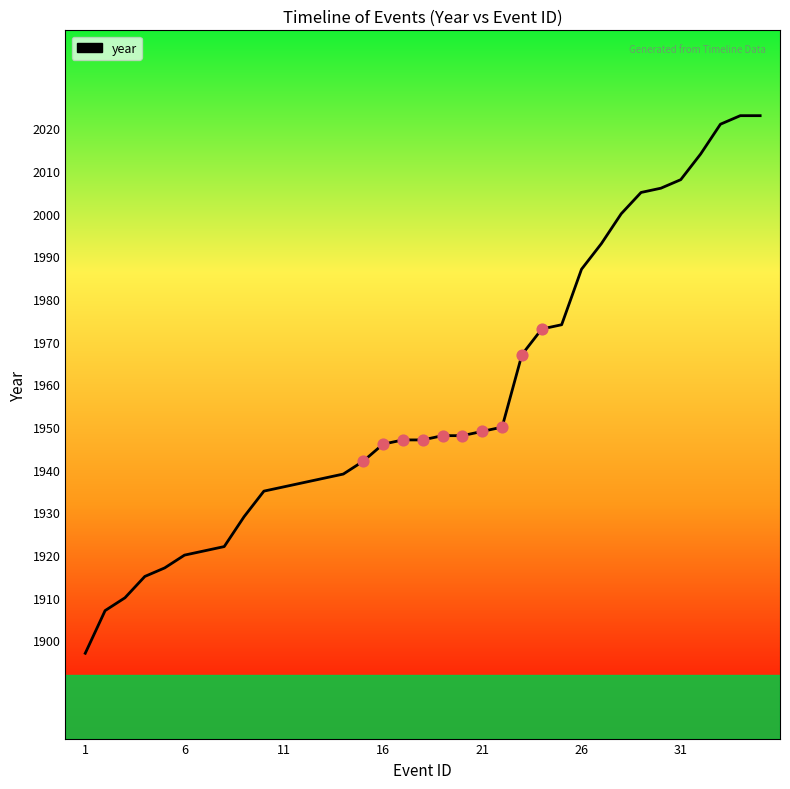

What is the smallest value displayed?

1897